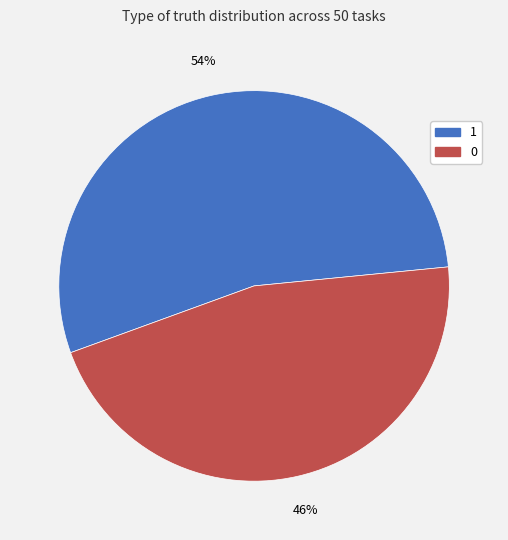

To the nearest percent, what is the average slice percentage?

50%